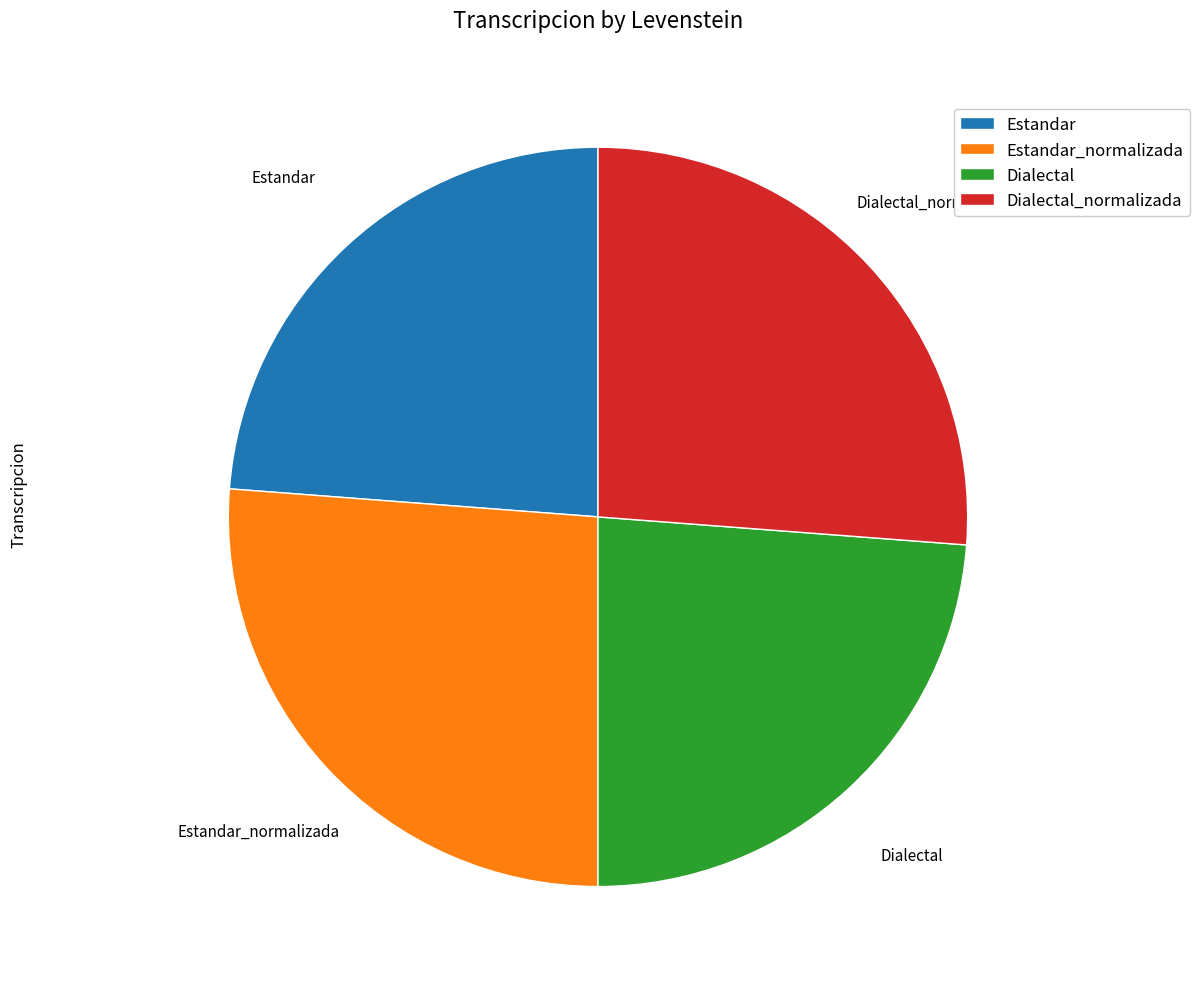

Combined, do Dialectal_normalizada and Estandar_normalizada account for over 50%?

Yes